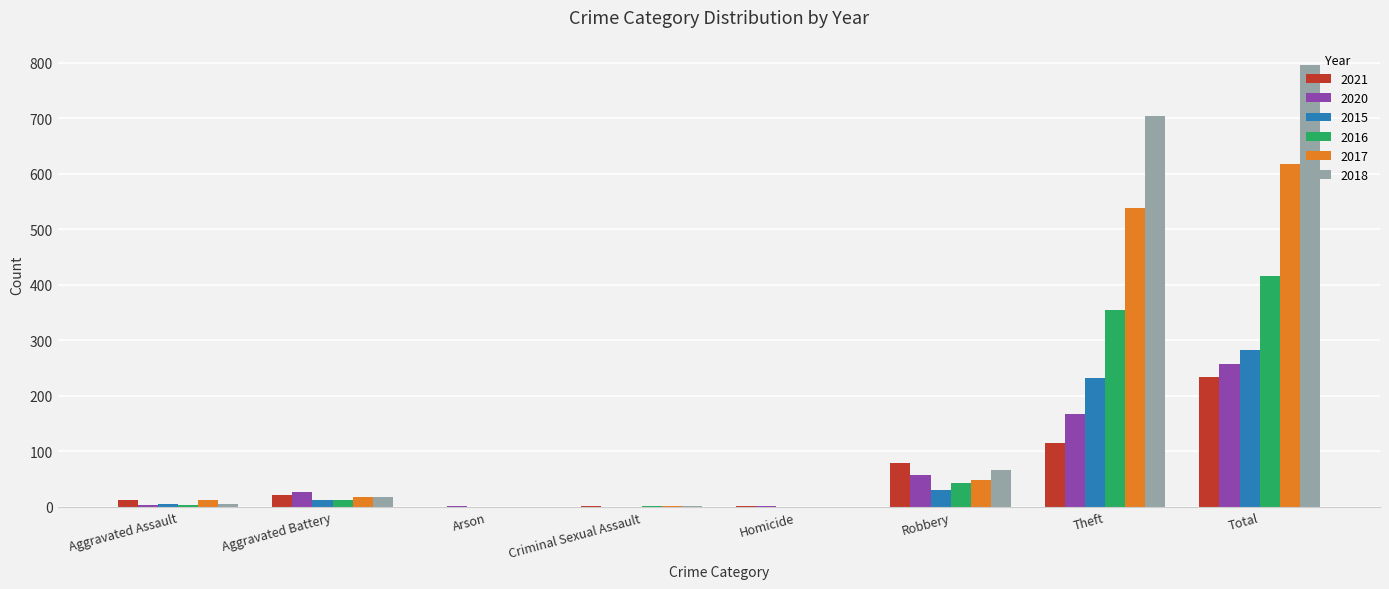

How many categories are shown in the chart?

8